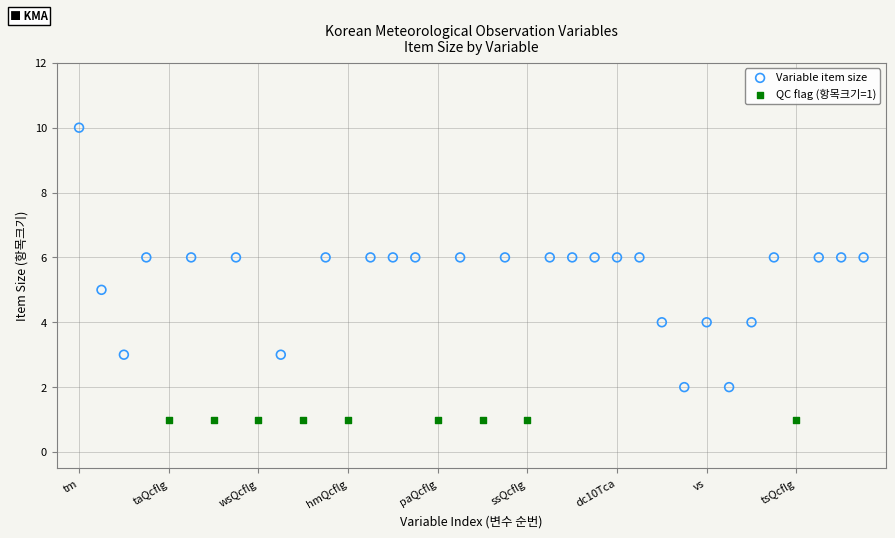

Which series reaches the maximum Y coordinate?

Variable item size